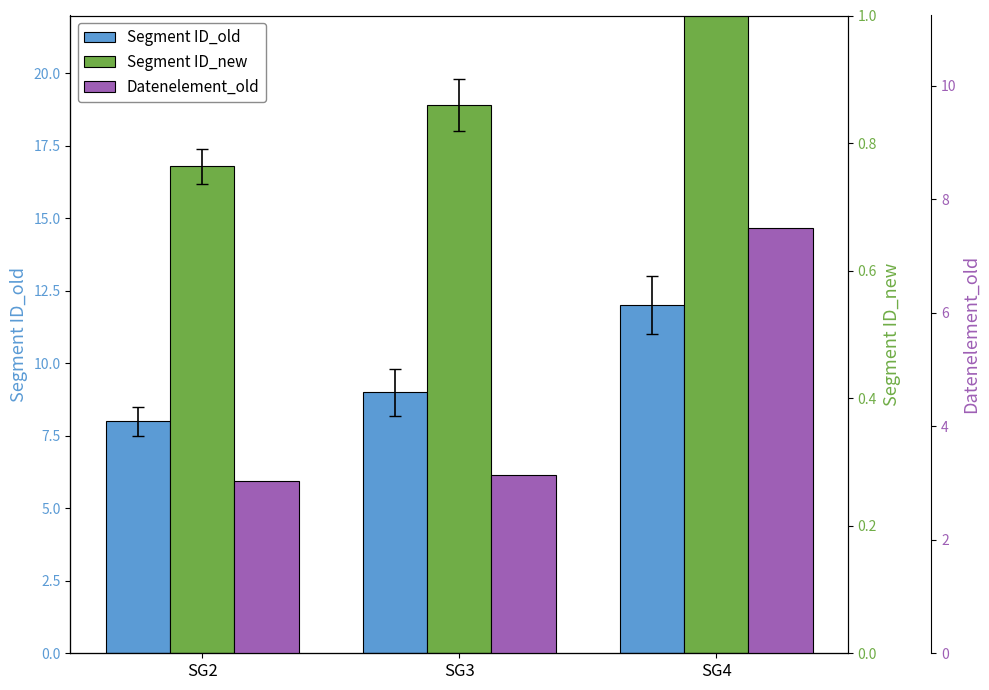

Which series has the largest total across all categories?

Segment ID_new